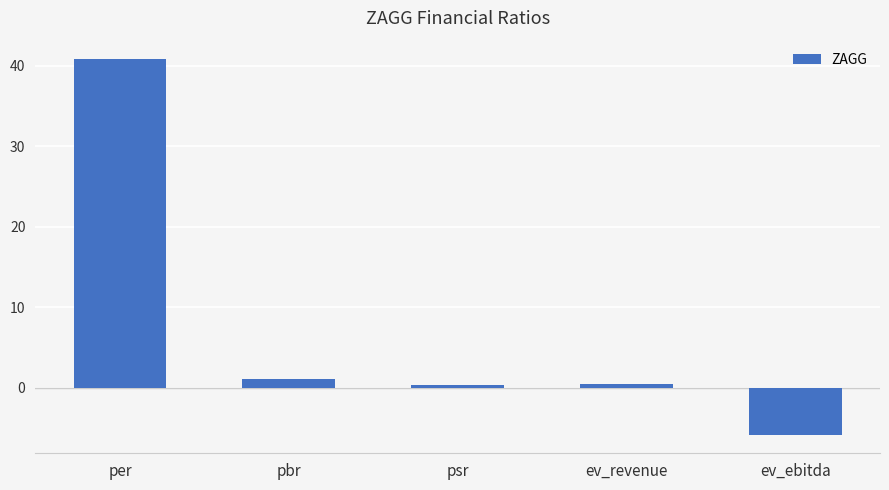

What position from the right is pbr?

4